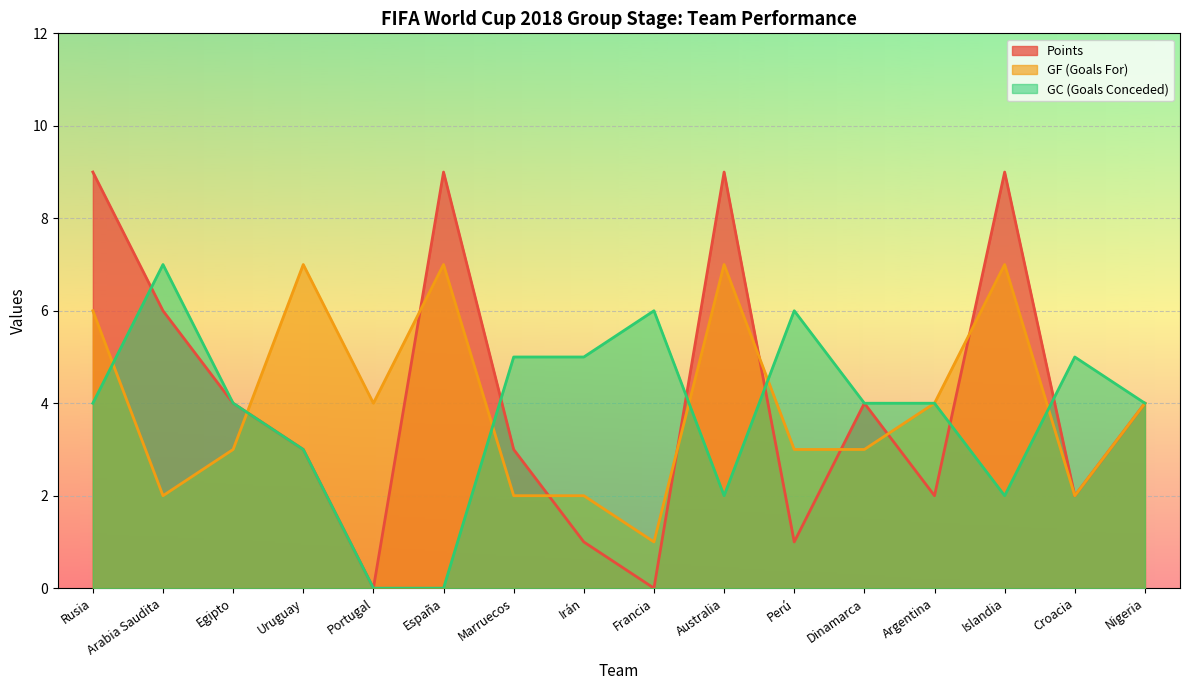

Which series has the largest range (max minus min)?

Points